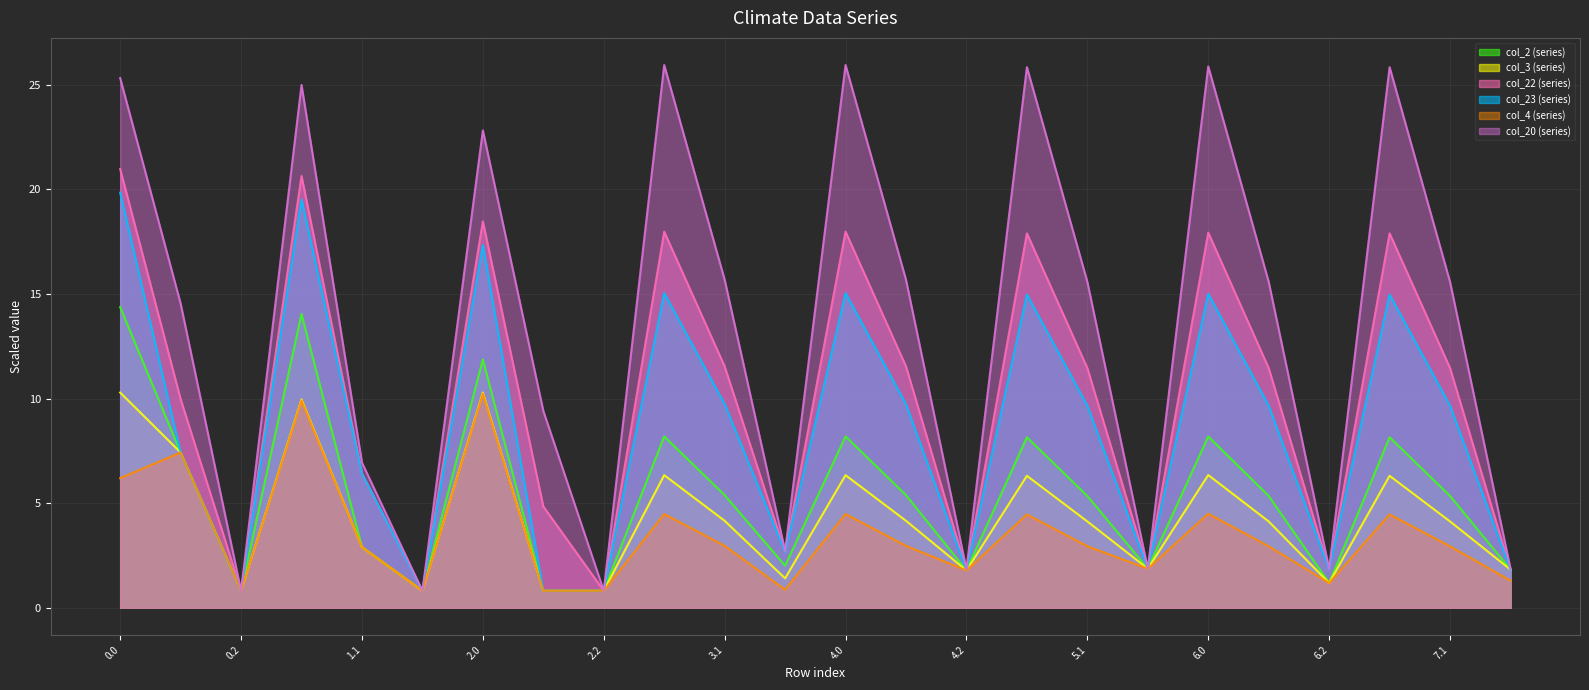

What is the sum of all col_4 values?

84.1